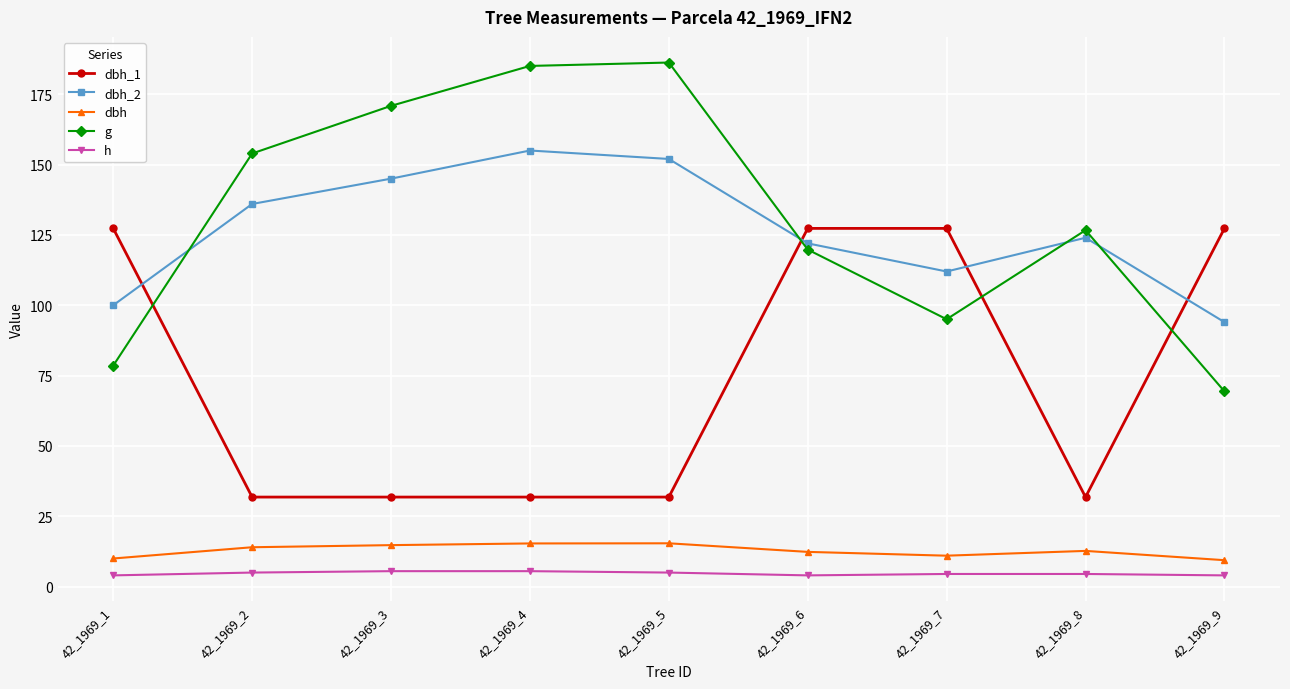

Is it true that g equals 119.8 at 42_1969_6?

True